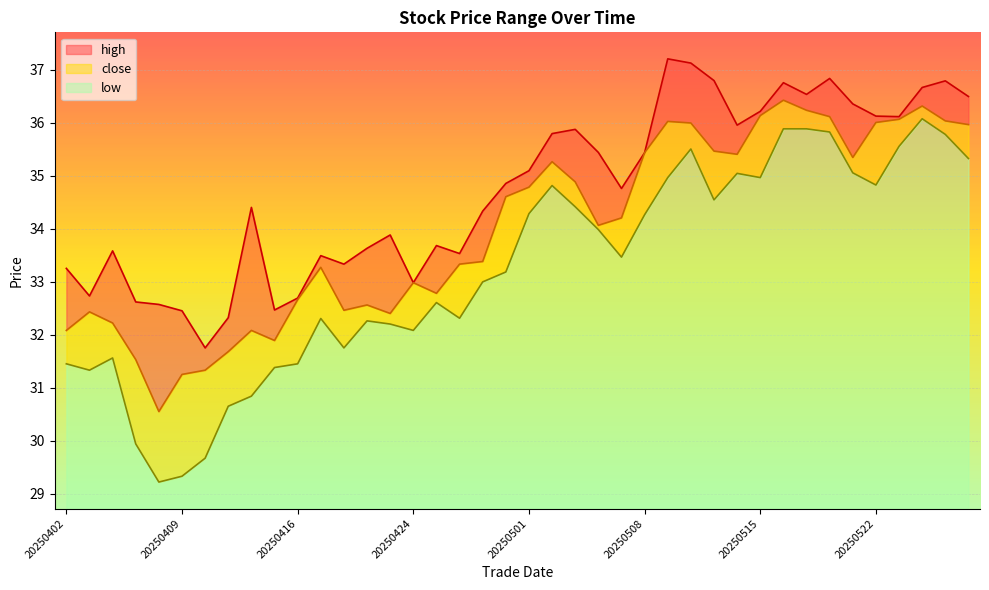

Which series has the largest total across all categories?

high